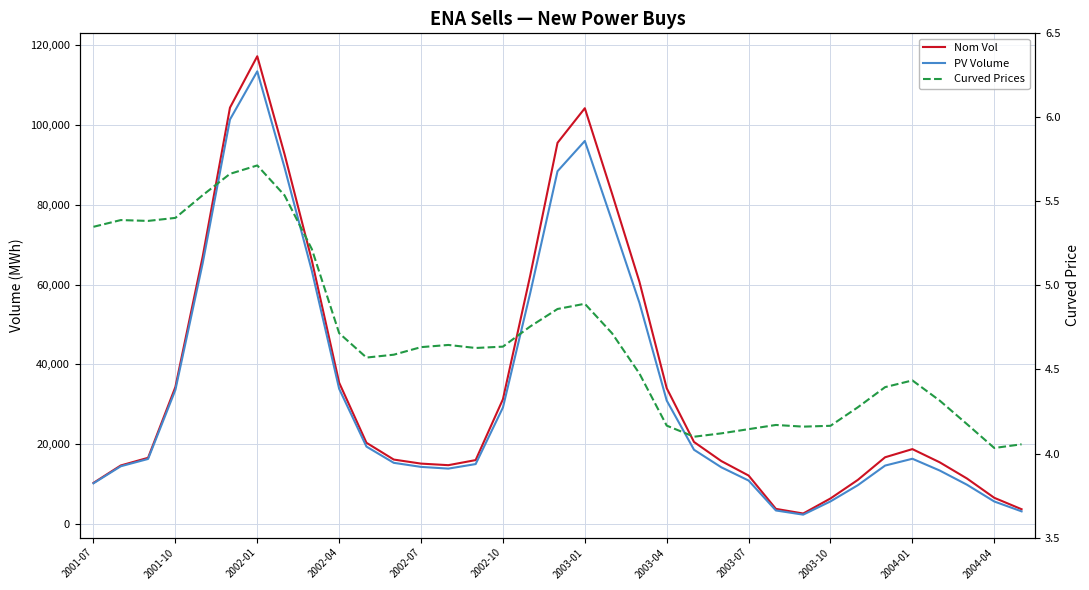

Is the value of Nom Vol at 2003-01 greater than the value of PV Volume at 19?

Yes